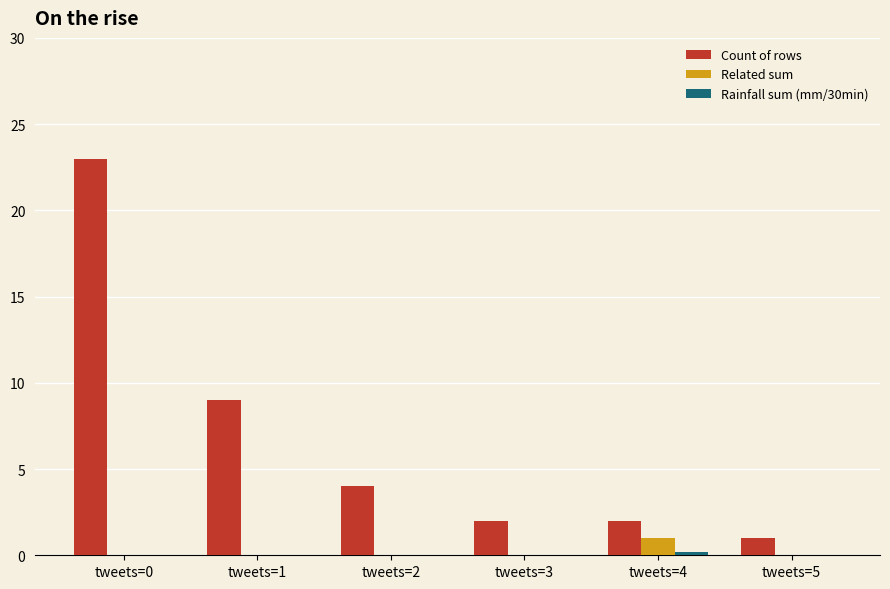

What is the average value of the Related sum series?

0.2